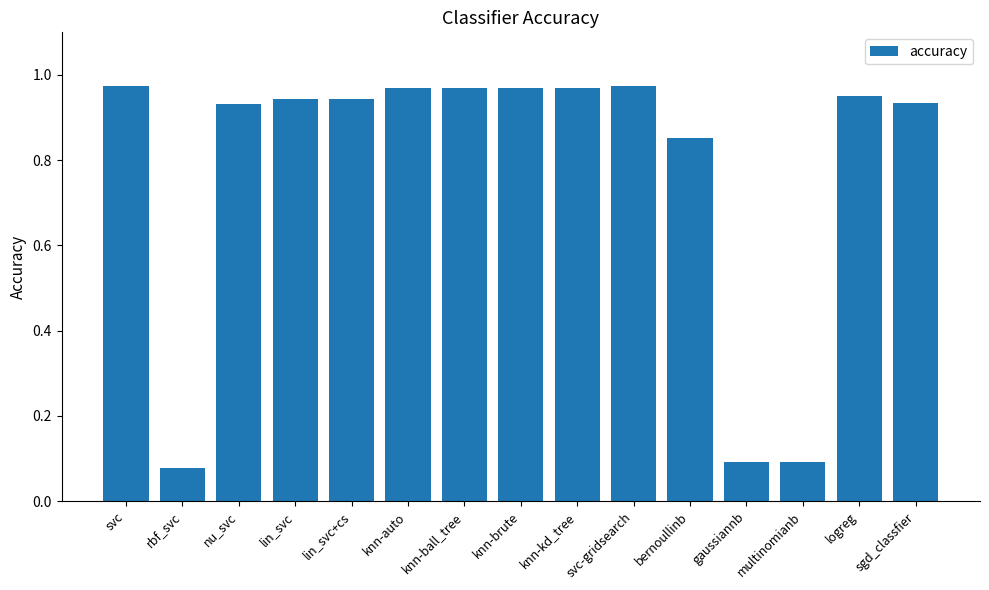

True or false: the data shows 1.7 at knn-kd_tree.

False